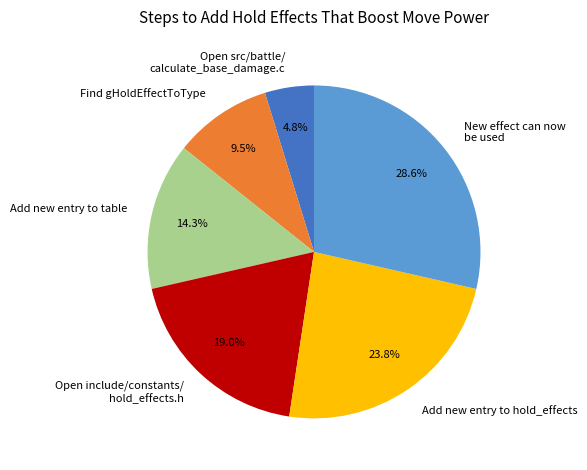

What percentage is NOT represented by New effect can now be used?

71.4%